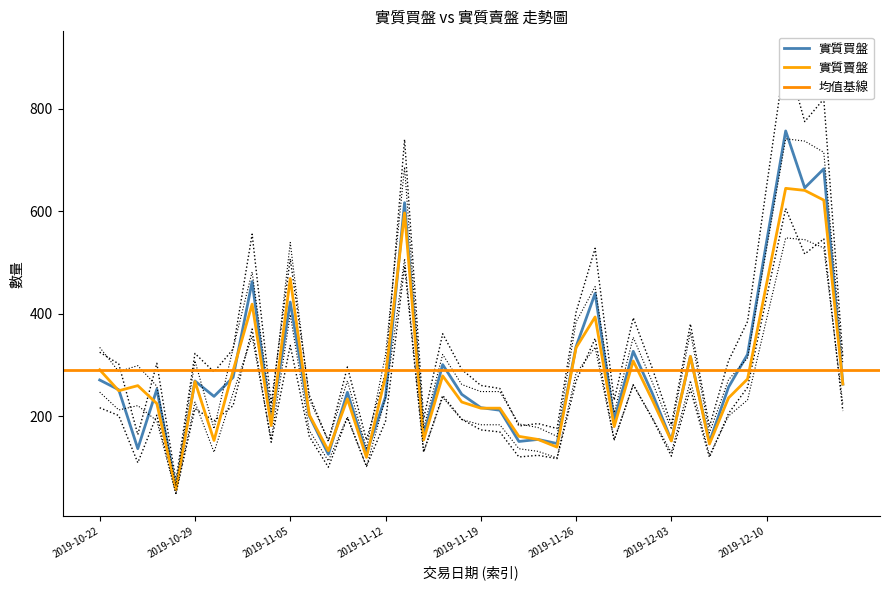

The 實質買盤 series shows 403.2 at 2019-11-26. True or false?

True